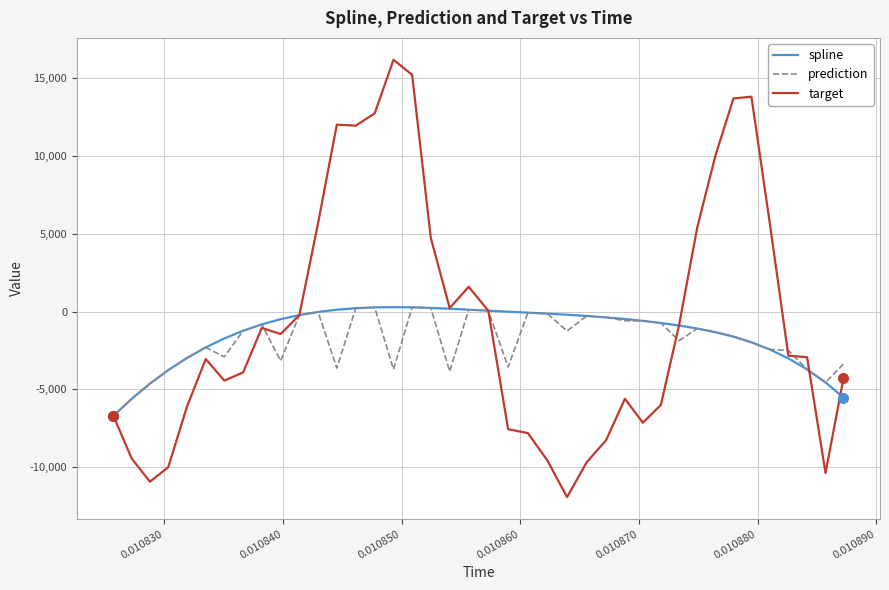

What is the minimum value for spline?

-6698.7